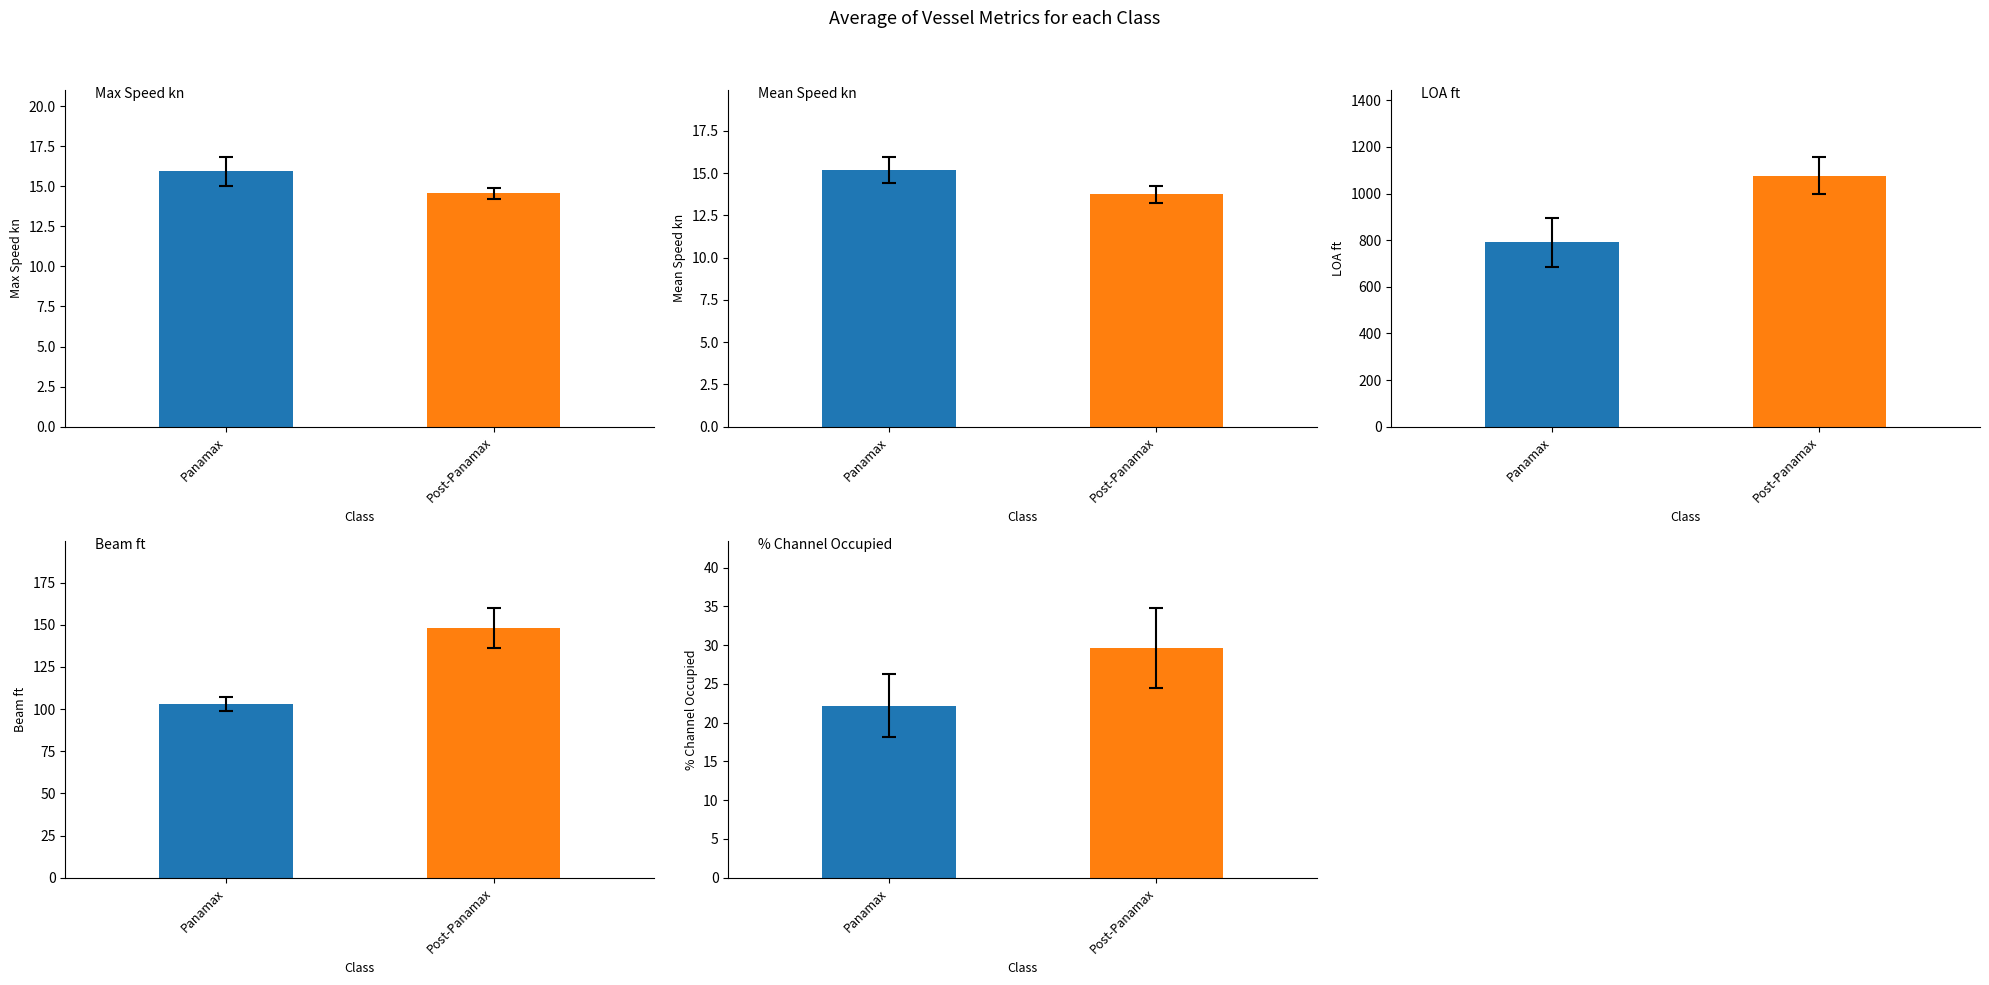

How many series are shown in this chart?

5